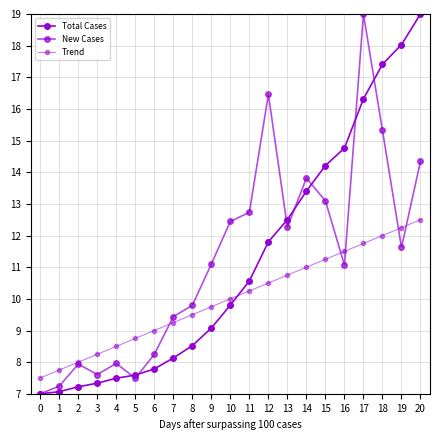

How many data points in New Cases are above 11?

12